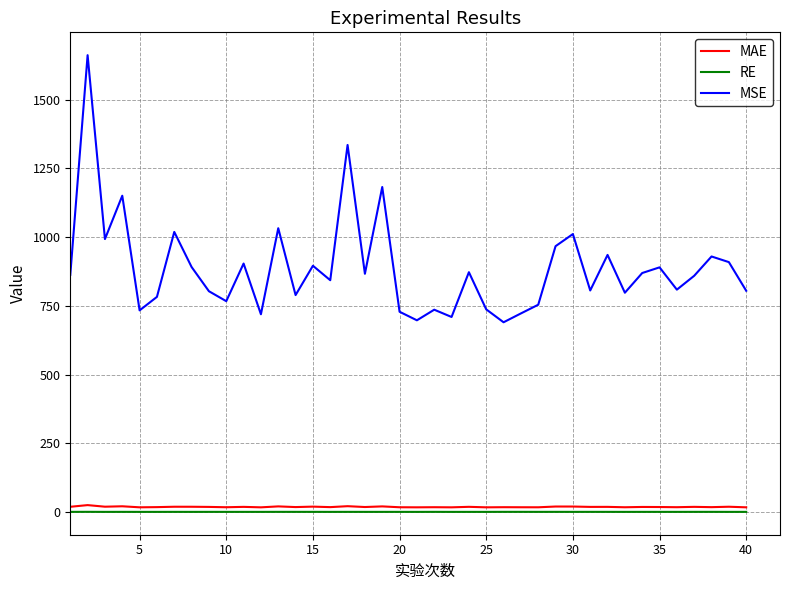

How many interior local peaks does the MSE series have?

14